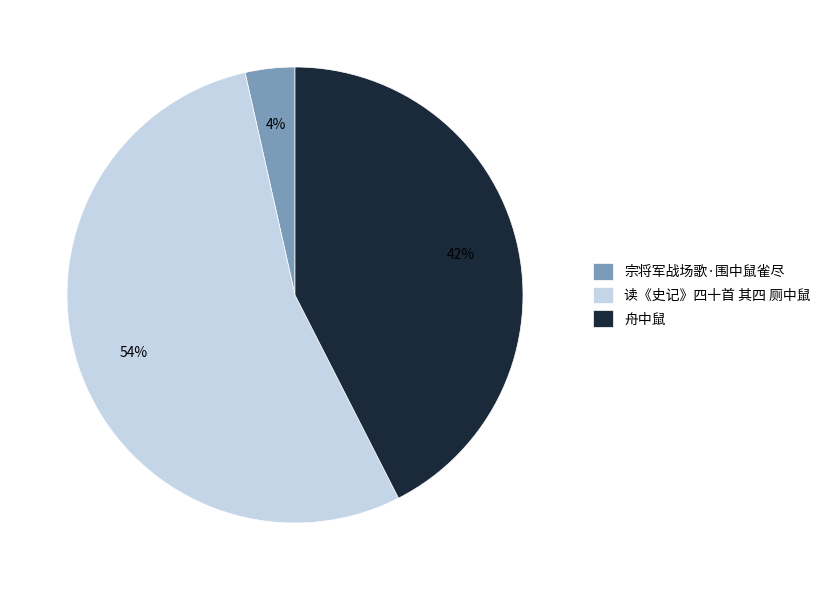

How many segments does this pie chart have?

3